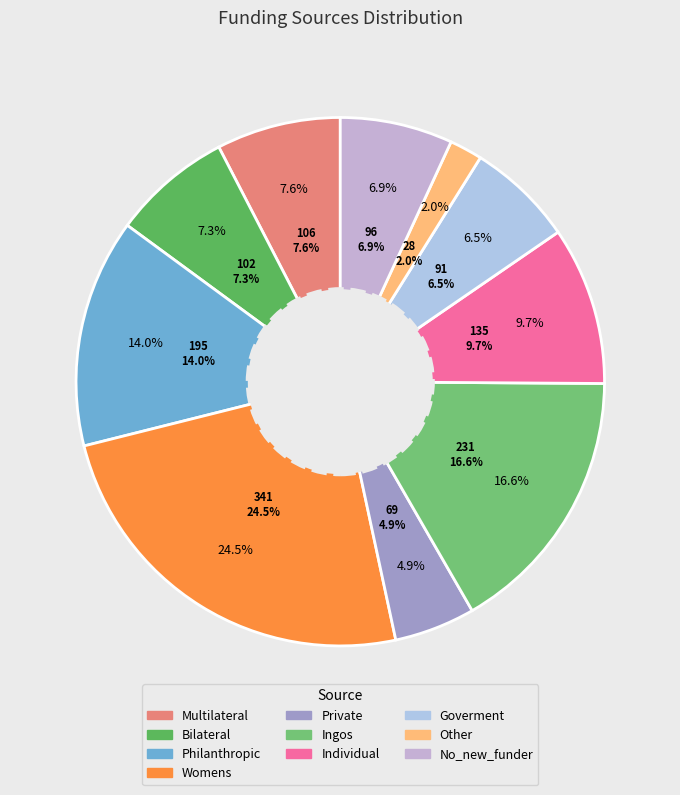

To the nearest percent, what percentage of the pie is Ingos?

17%